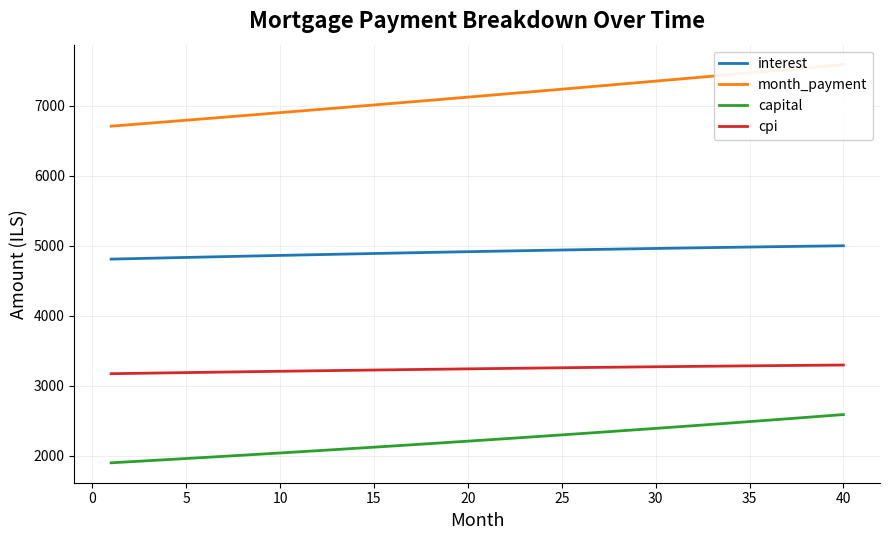

True or false: interest has more than 2 points higher than both neighbors.

False